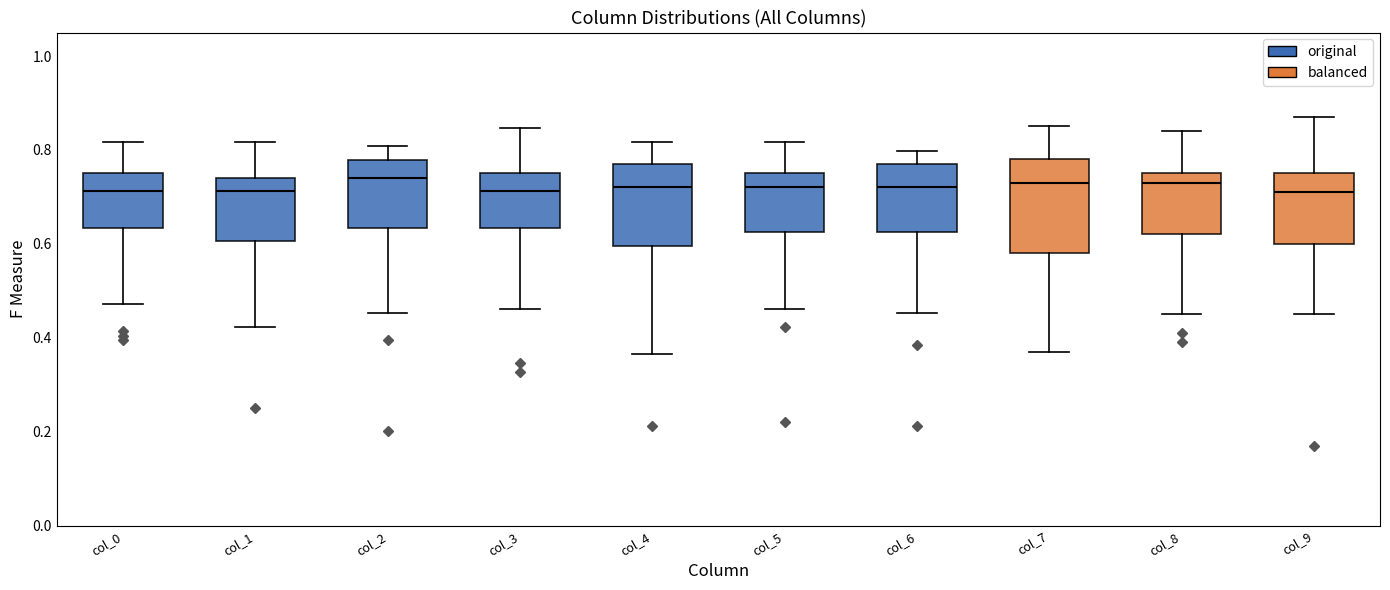

Comparing the boxes themselves (not the whiskers), which one is the tallest?

col_7